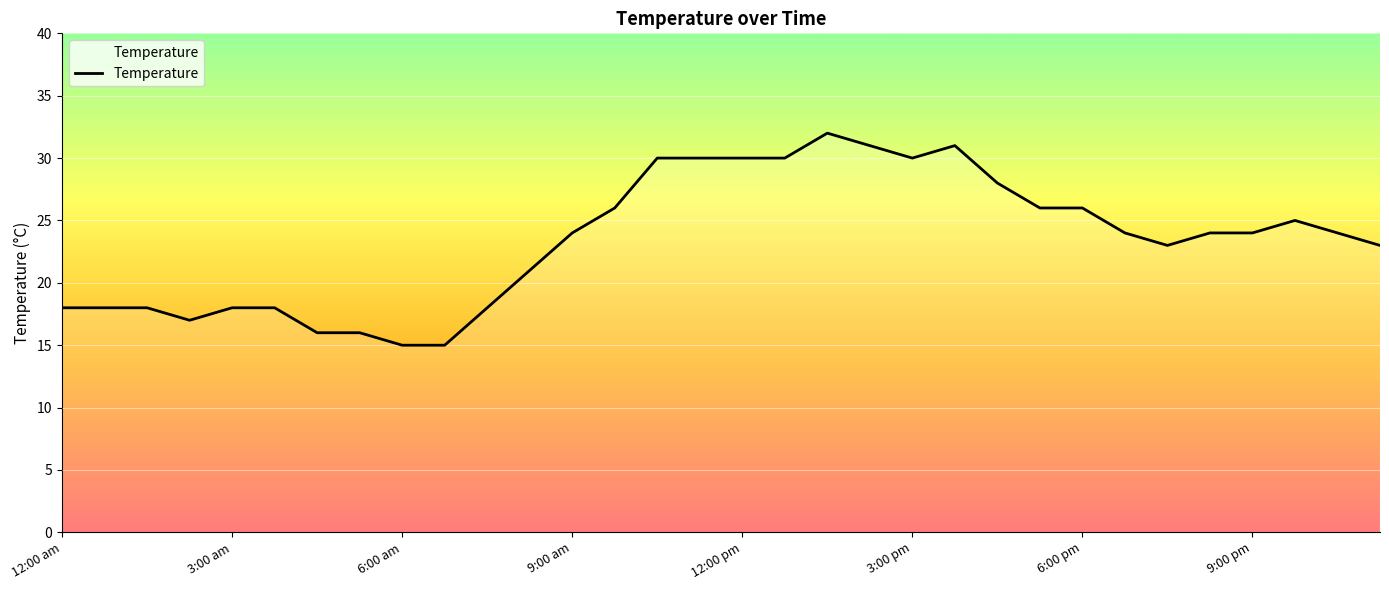

What is the minimum value shown in the chart?

15